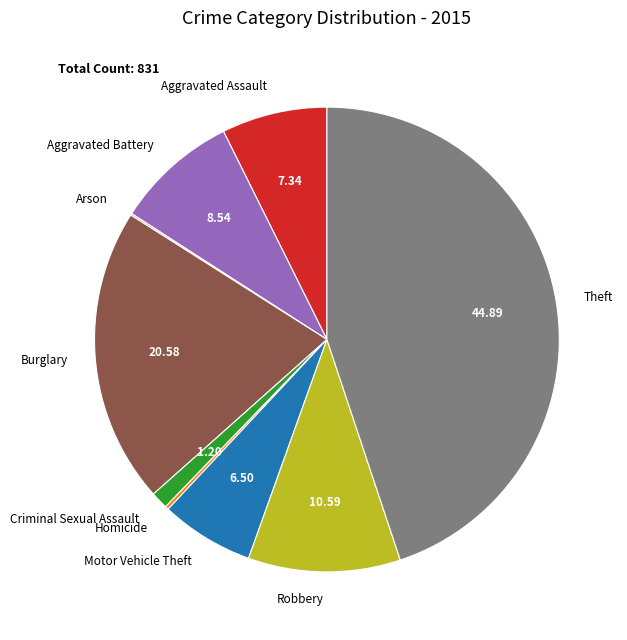

Which has a higher value, Aggravated Battery or Aggravated Assault?

Aggravated Battery